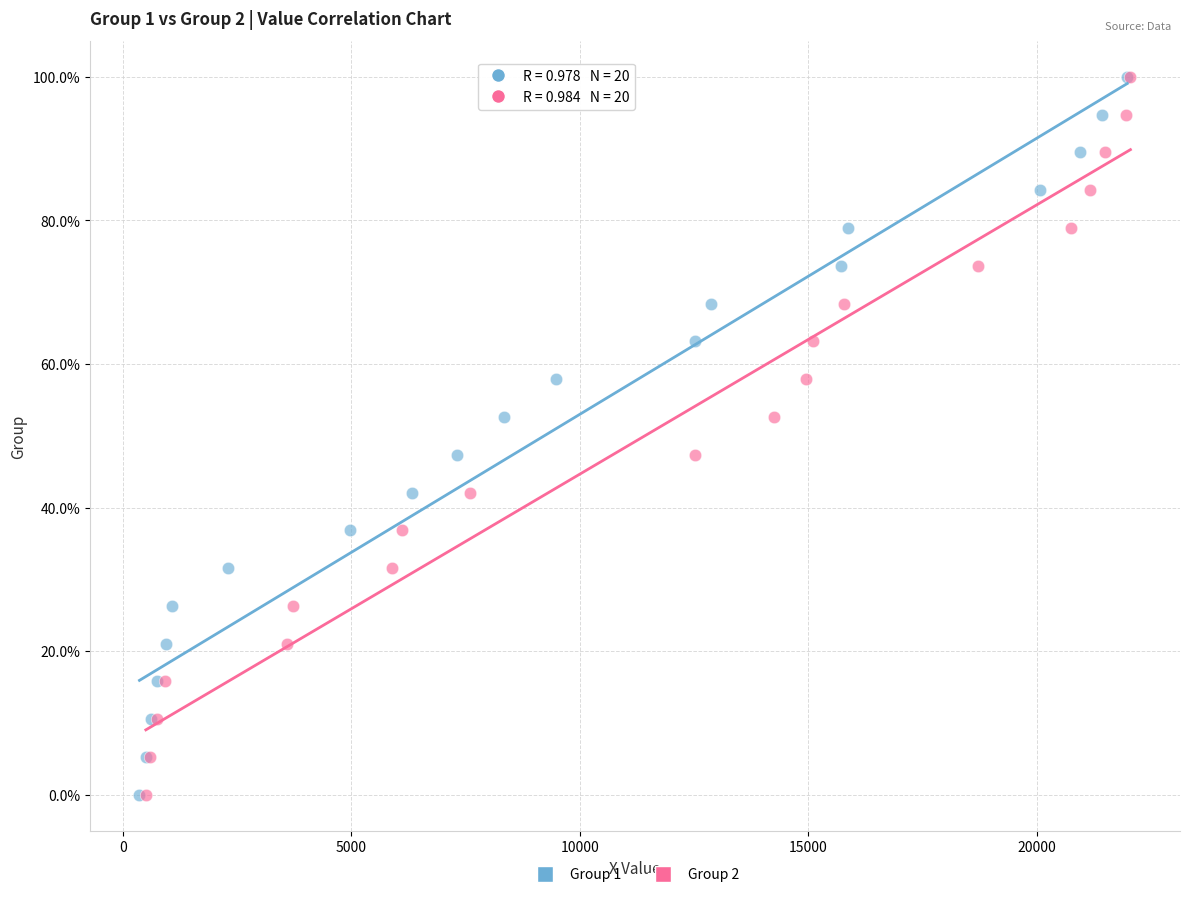

What are all the series names shown in the legend?

Group 1, Group 2